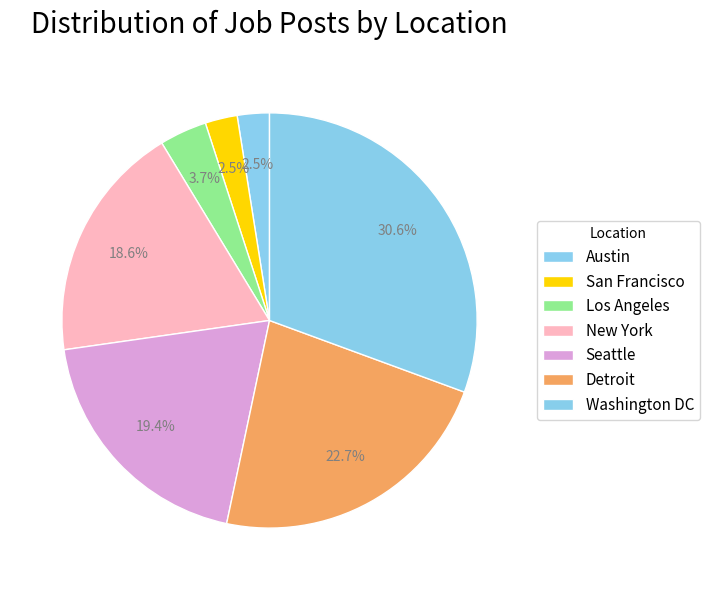

How many slices are in this pie chart?

7